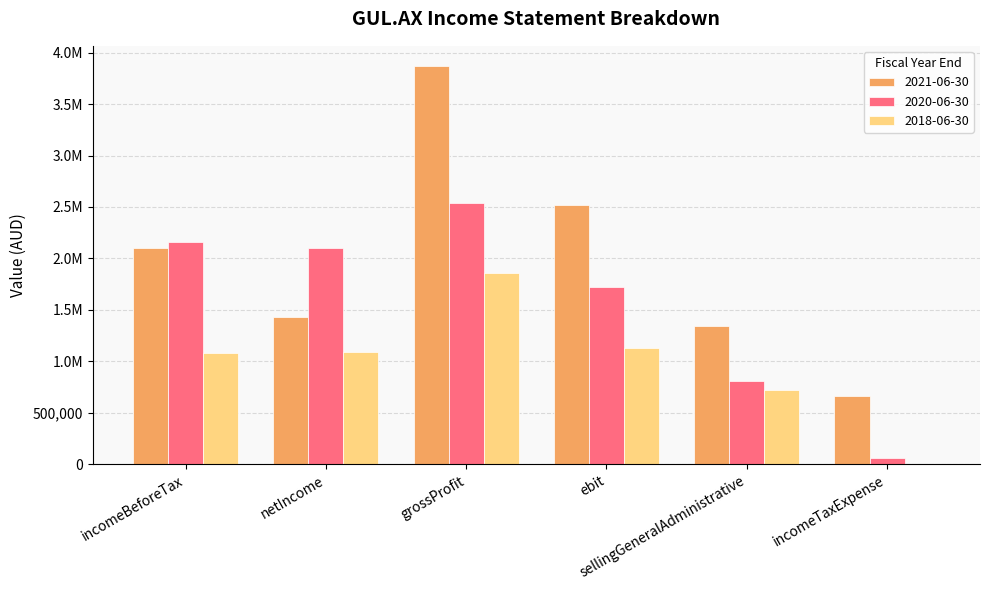

Are the bars horizontal?

No